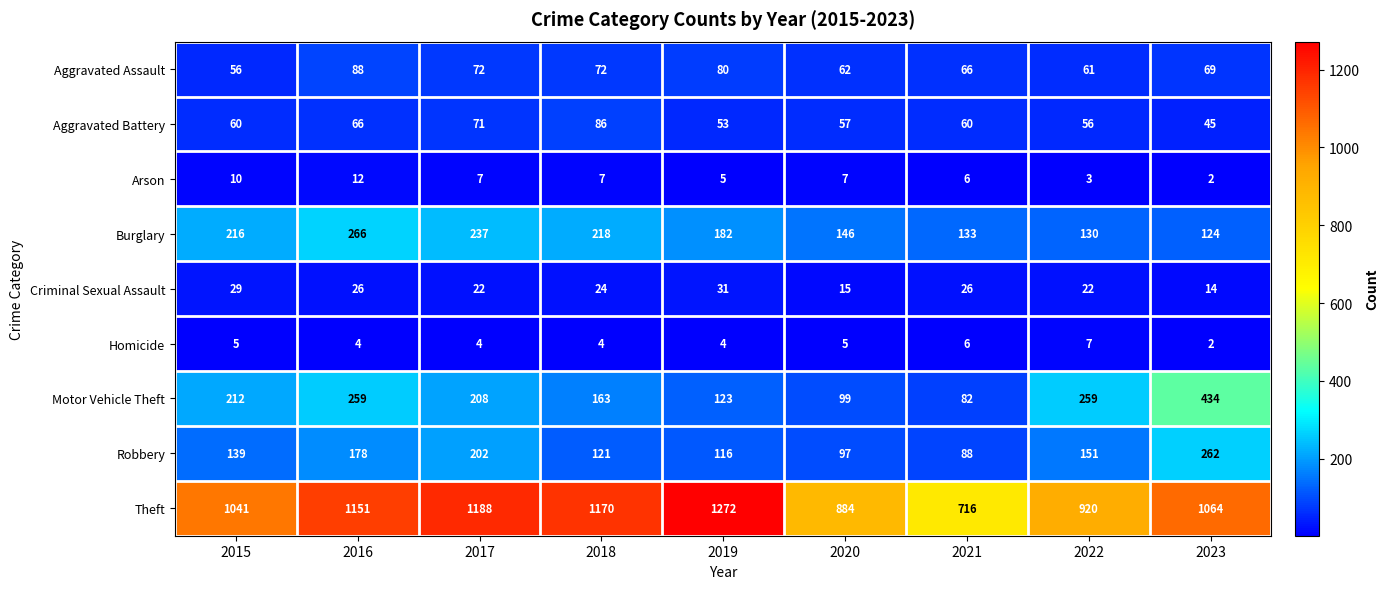

What is the approximate value of Robbery at 2016, to the nearest 5?

180